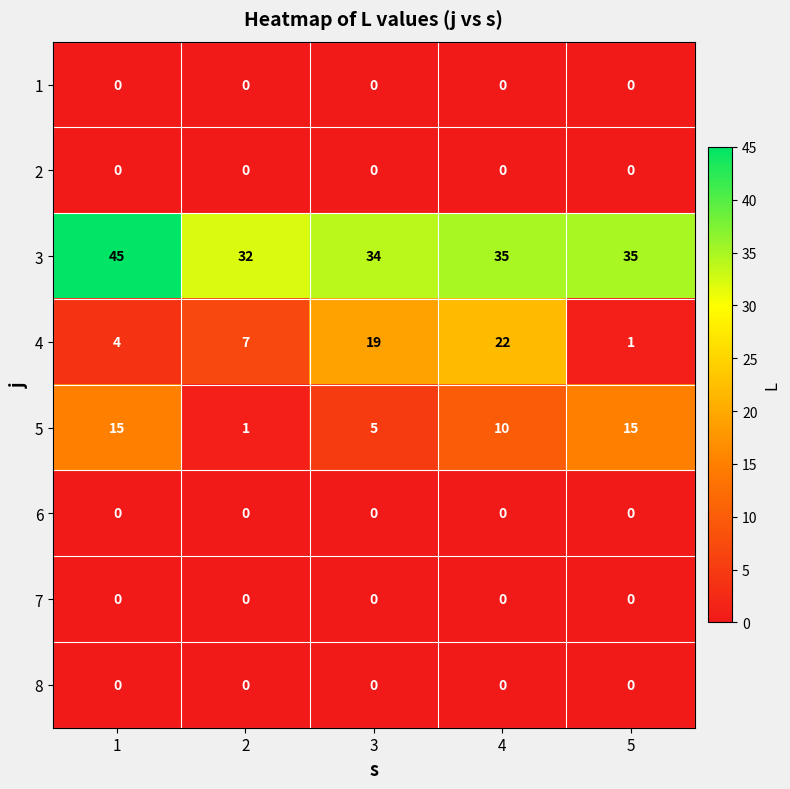

Which series has the largest total across all categories?

3